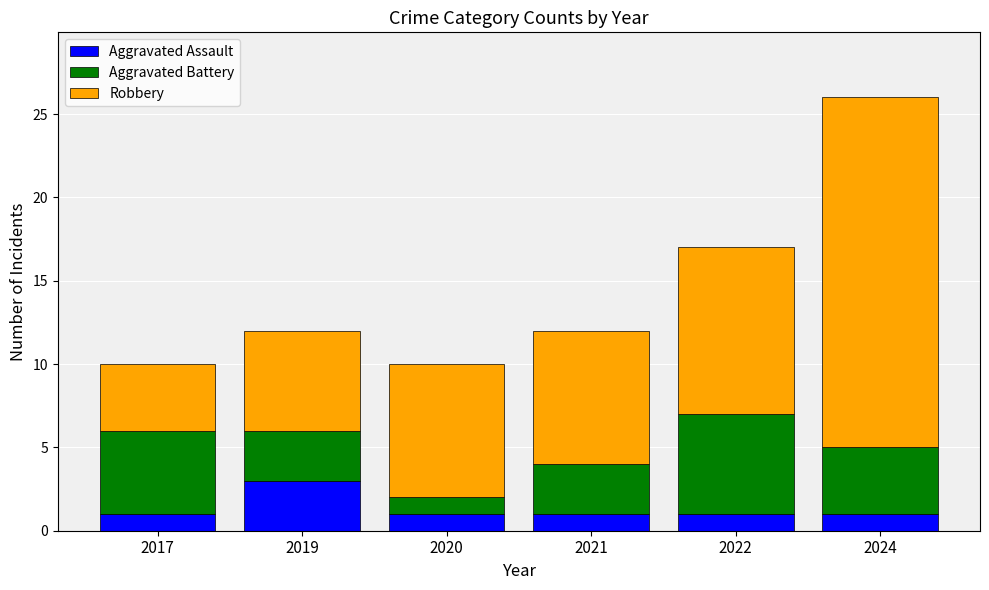

What is the total value across all series at 2024?

26